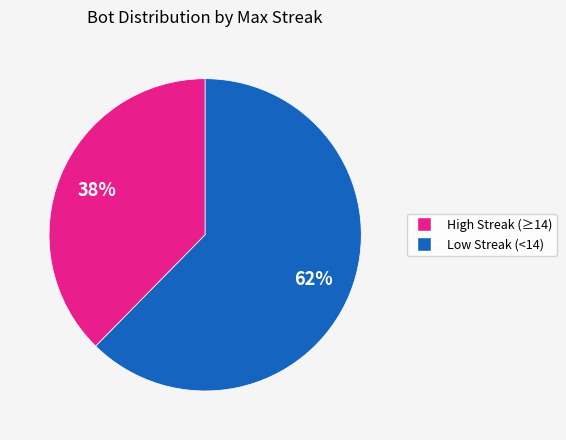

How many segments does this pie chart have?

2